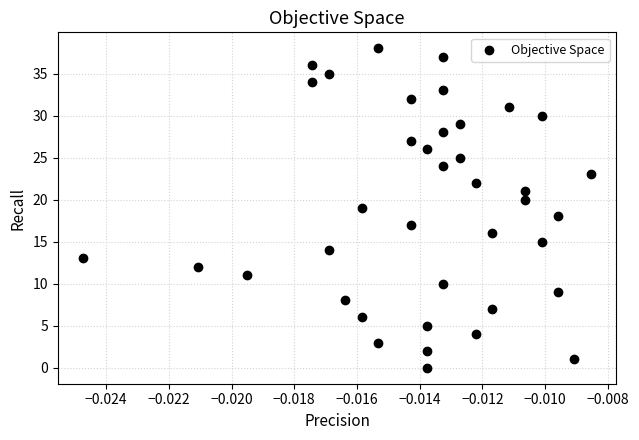

What is the range of Y values (max minus min)?

38